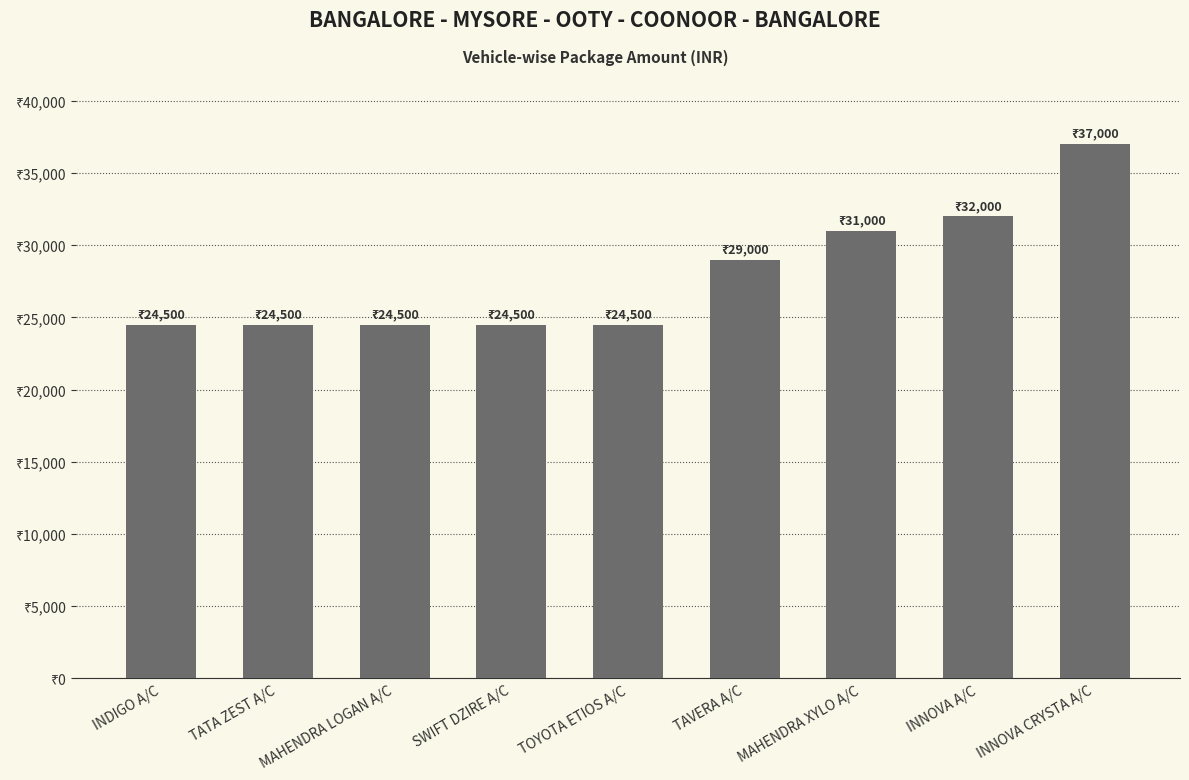

What is the sum of all values?

251500